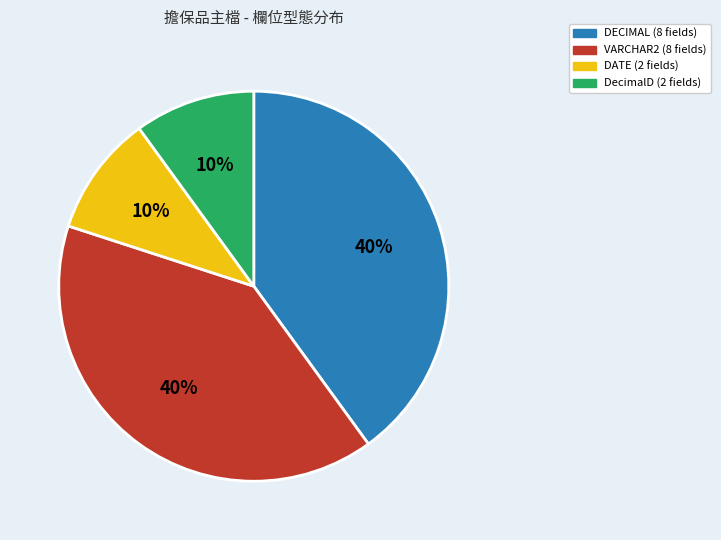

How many slices are in this pie chart?

4